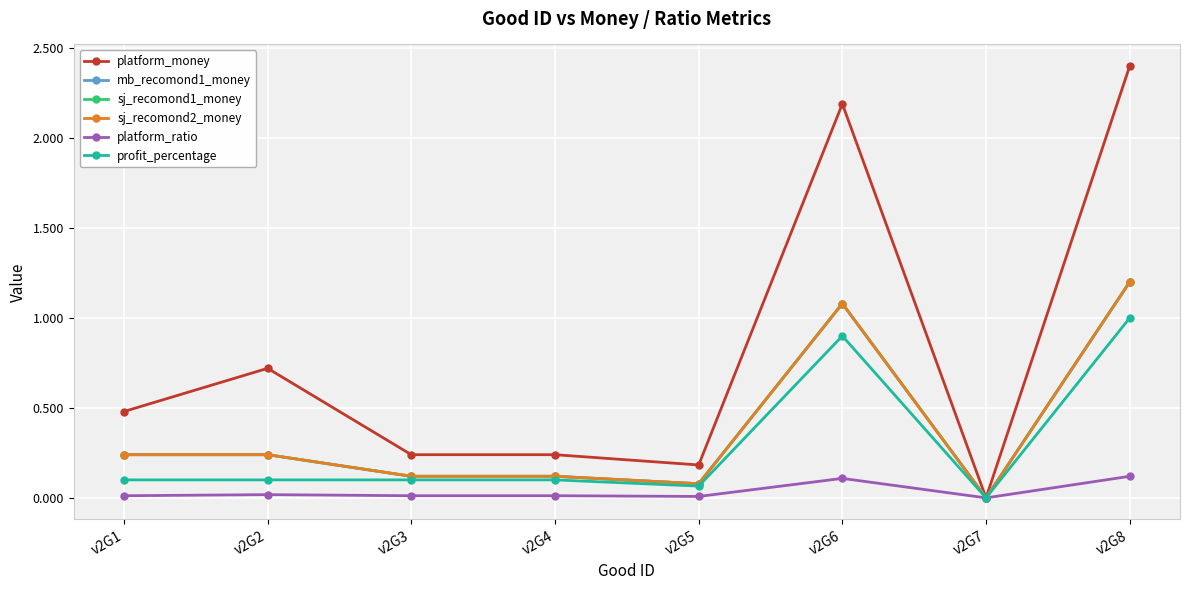

Which label corresponds to the largest value in the chart?

v2G8